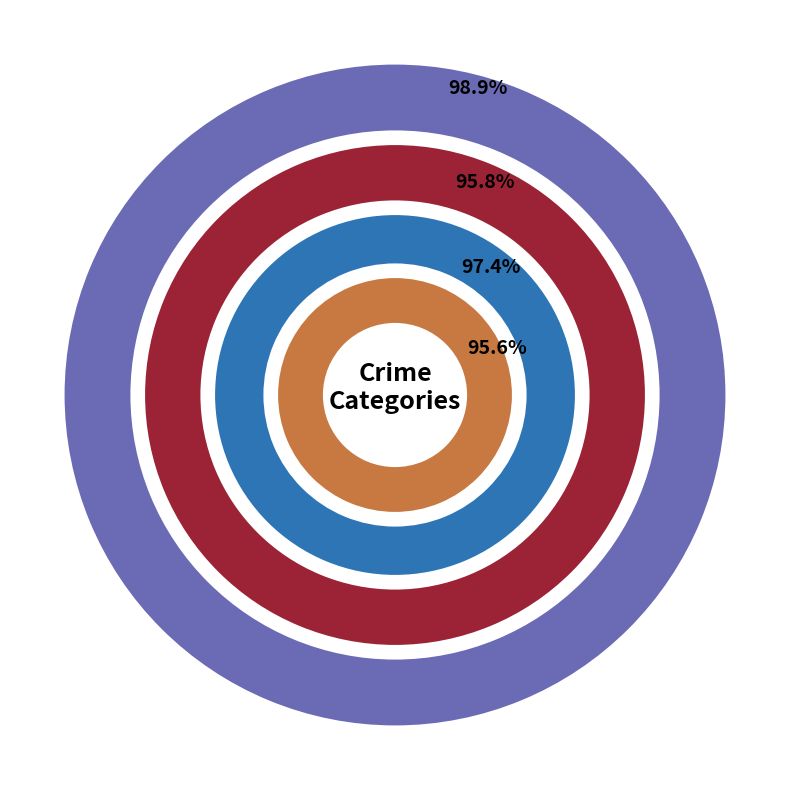

Which slice is the largest?

Robbery